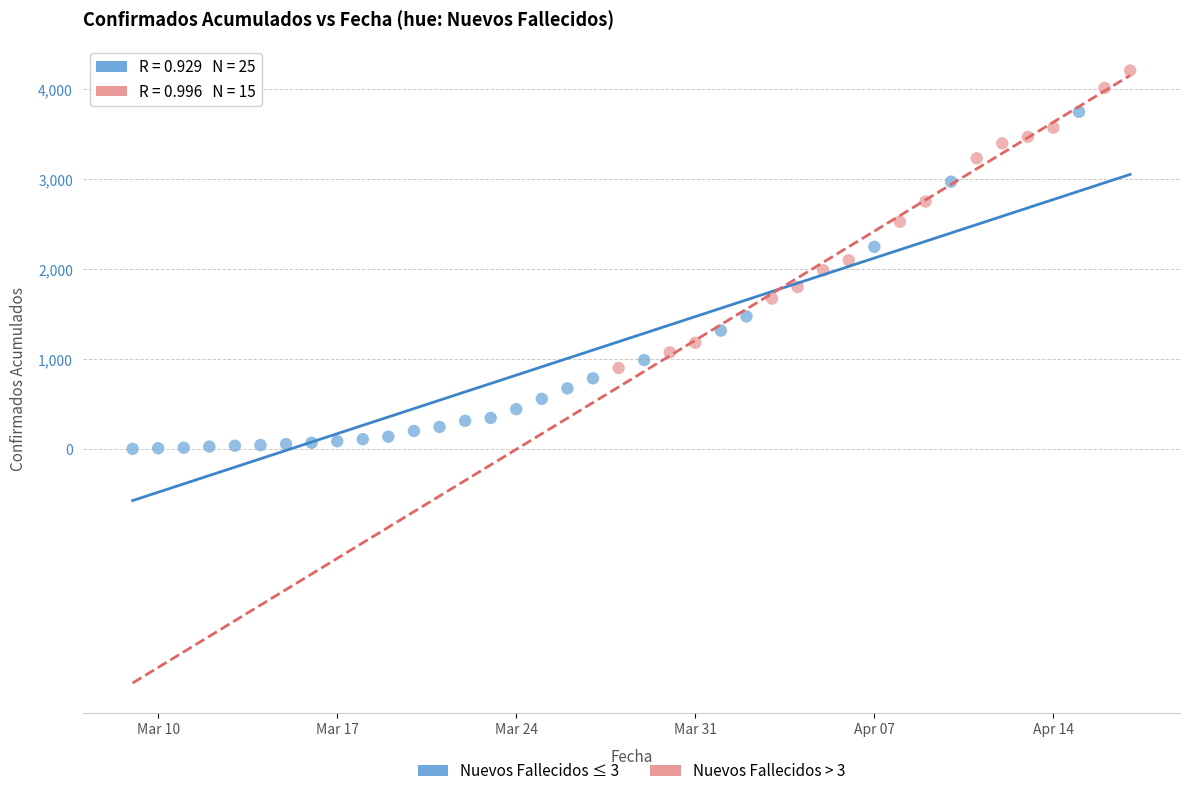

Which series contains the lowest Y value?

Nuevos Fallecidos ≤ 3